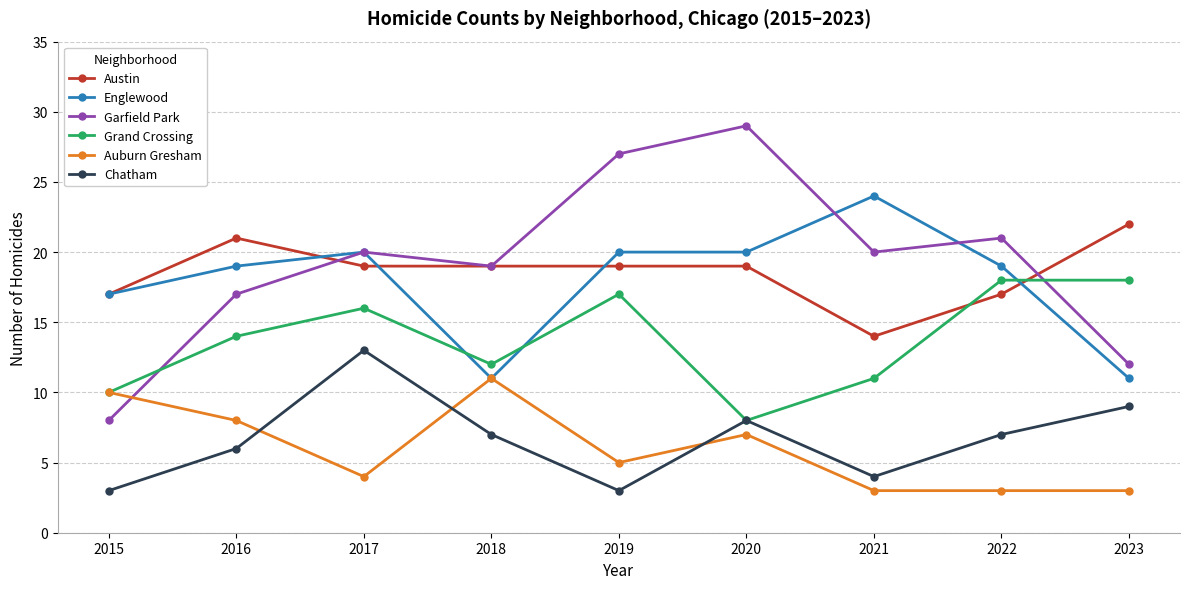

How many data points in Auburn Gresham are less than 5?

4